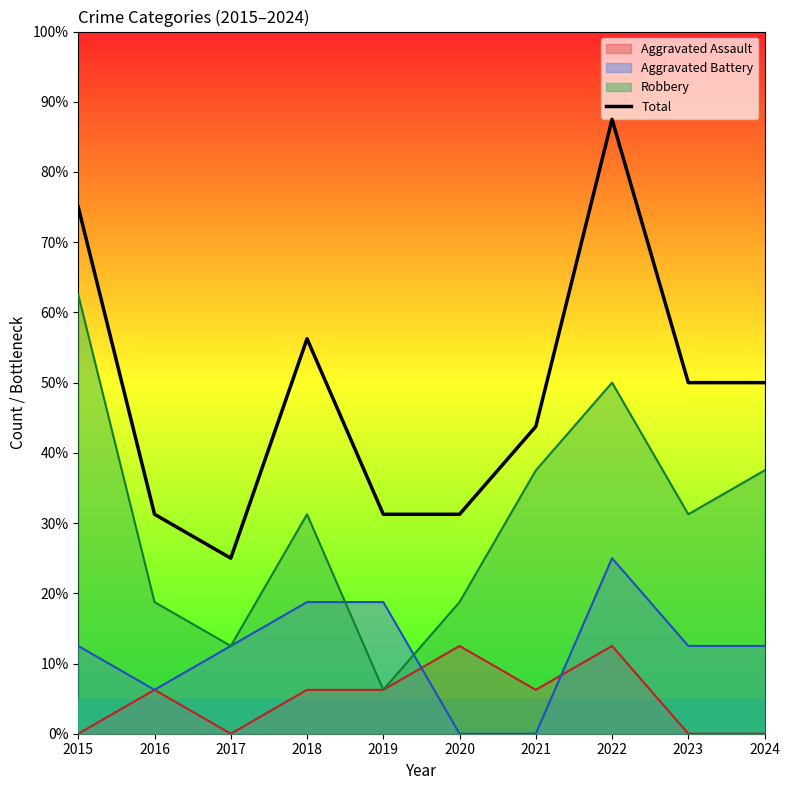

The value at 2018 is 9. True or false?

True